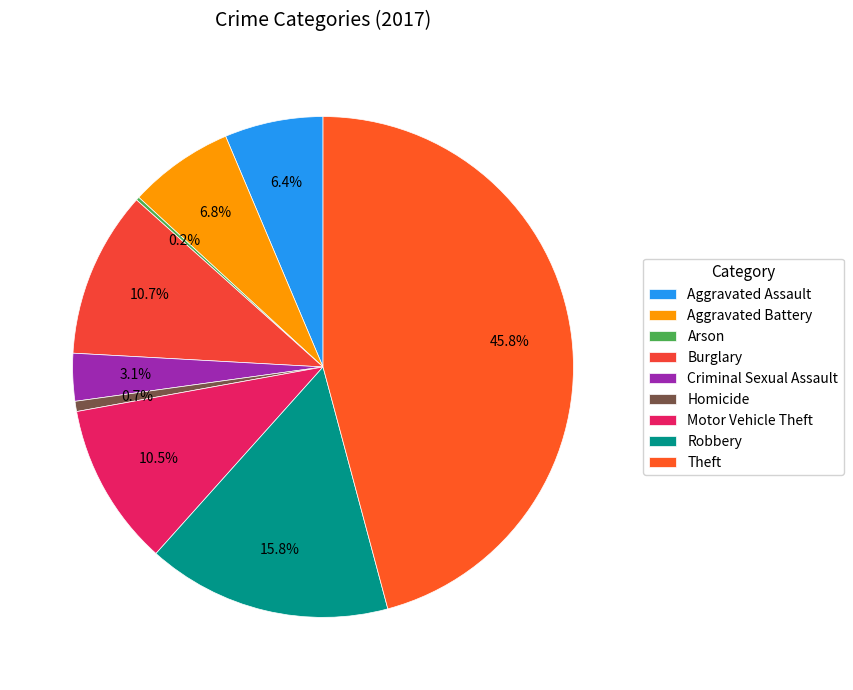

Rank the categories by value from highest to lowest.

Theft, Robbery, Burglary, Motor Vehicle Theft, Aggravated Battery, Aggravated Assault, Criminal Sexual Assault, Homicide, Arson